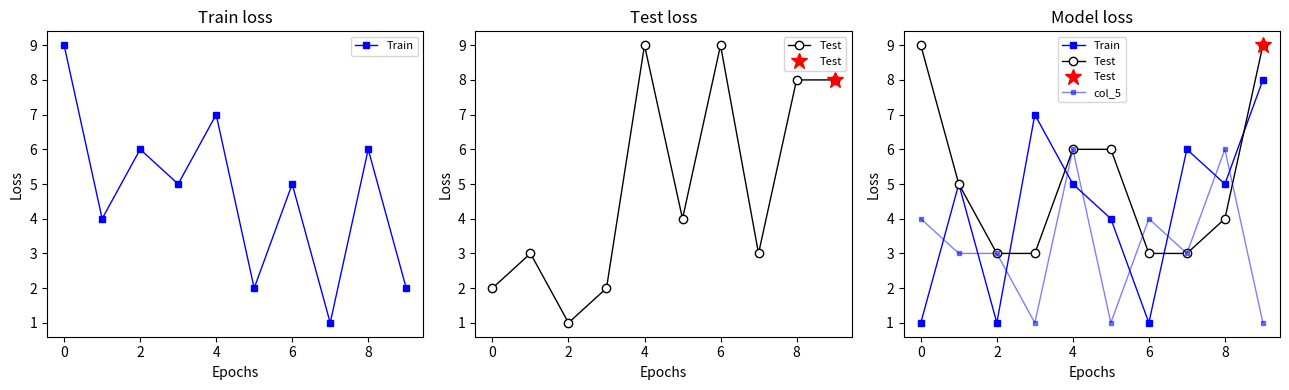

What are all the series names shown in the legend?

Train, Test, col_5